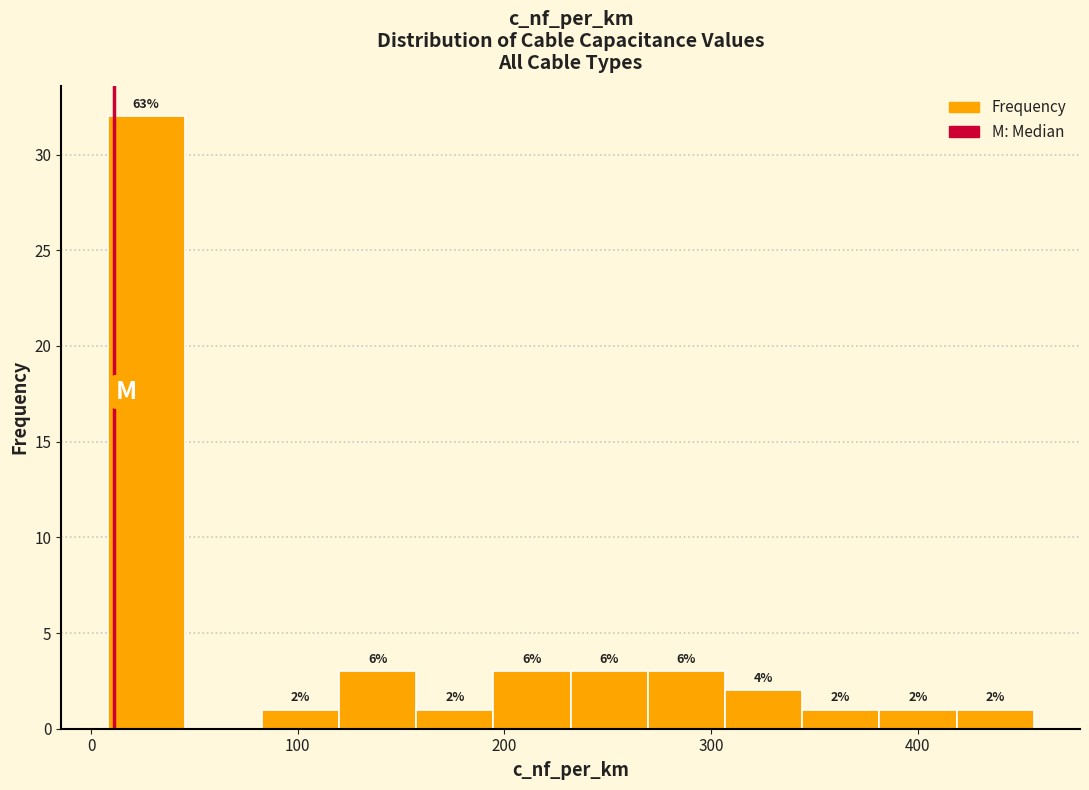

Around what value on the x-axis is the tallest bar? Give the approximate position of its centre, as read against the axis.

30